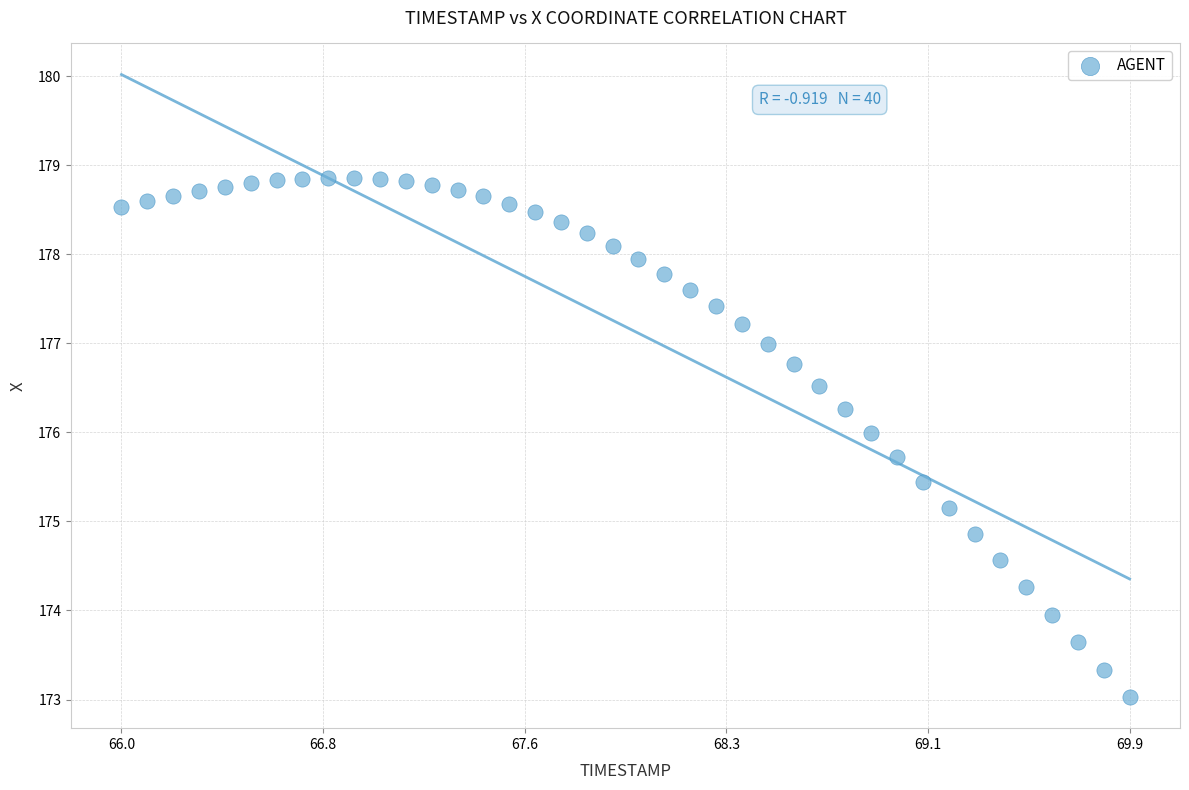

What is the range of X values (max minus min)?

3.9